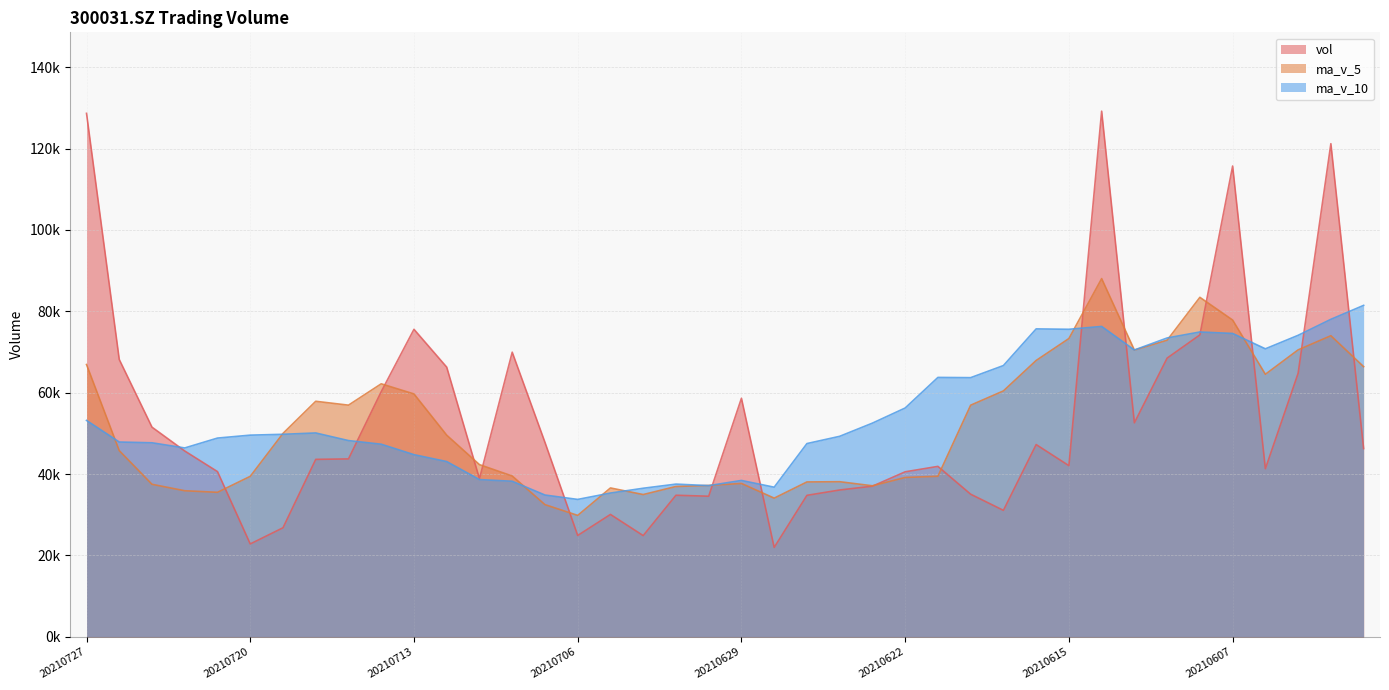

What is the value of the vol point at the 11th from the left?

75578.9